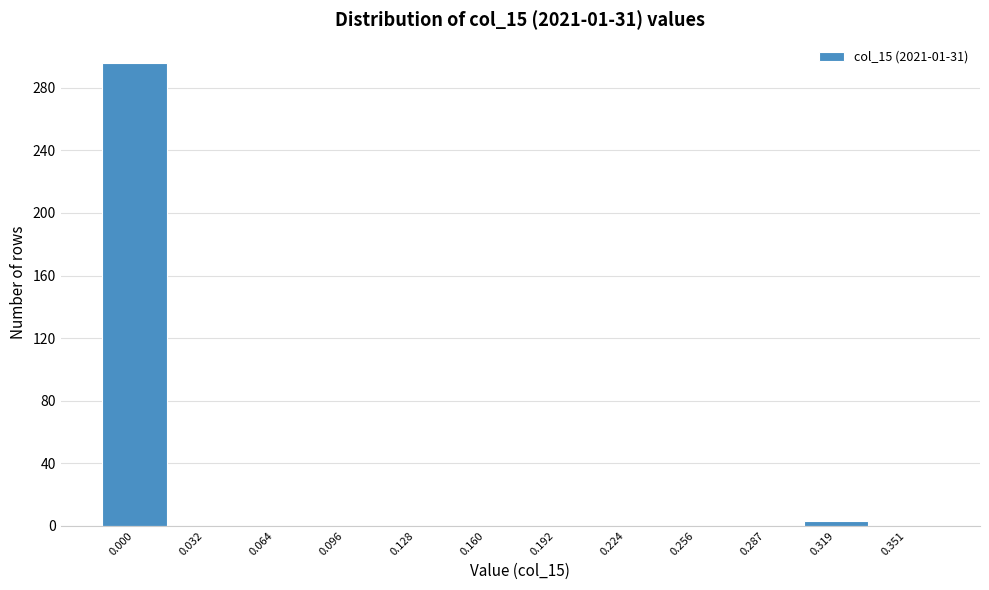

Reading left to right, transcribe all the data shown in this chart.

0.000=296	0.032=0	0.064=0	0.096=0	0.128=0	0.160=0	0.192=0	0.224=0	0.256=0	0.287=0	0.319=3	0.351=0